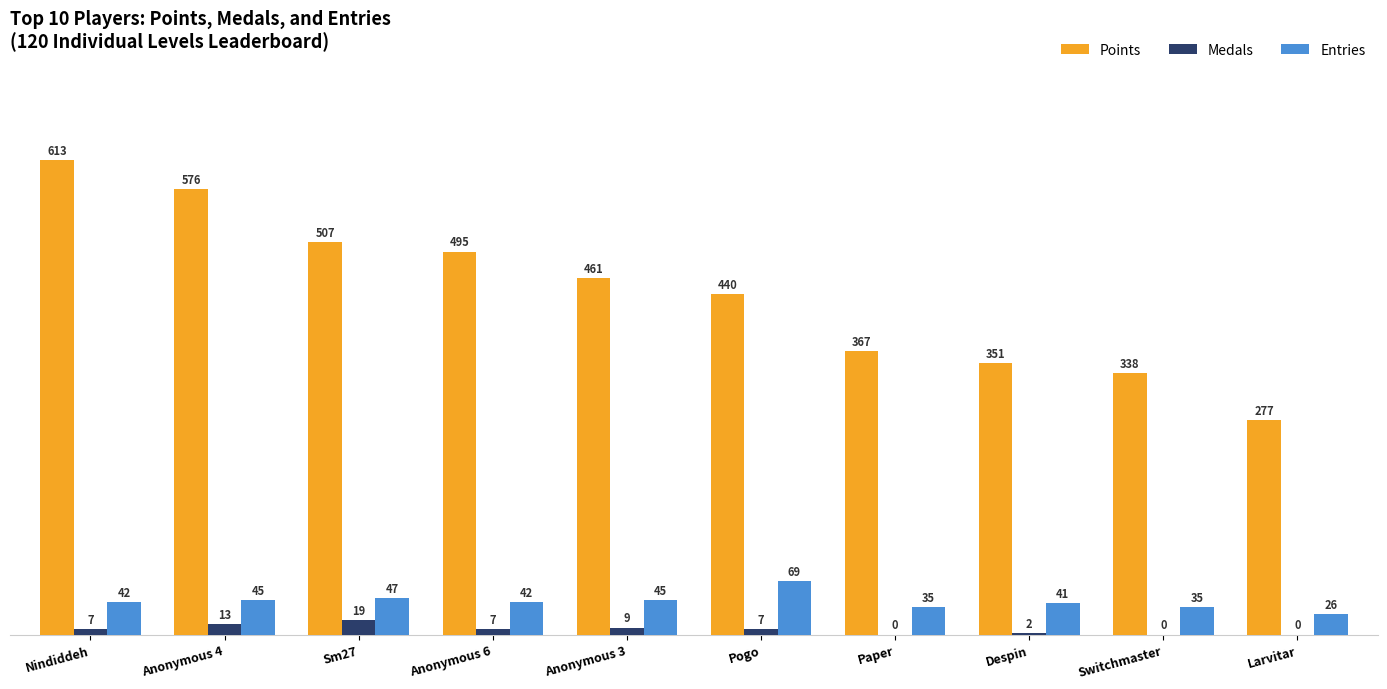

Between Nindiddeh and Pogo, which series saw the biggest shift?

Points